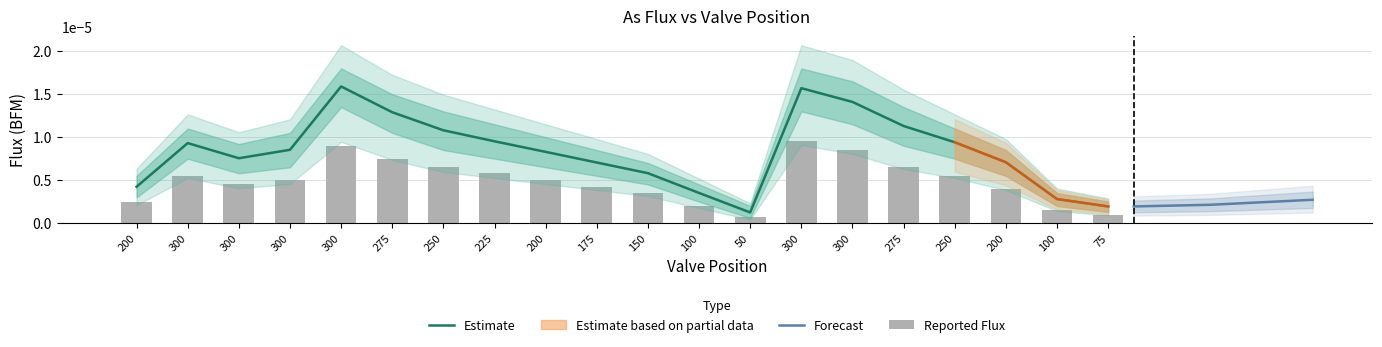

The value of Upper Bound at 100 is 0.0. True or false?

True